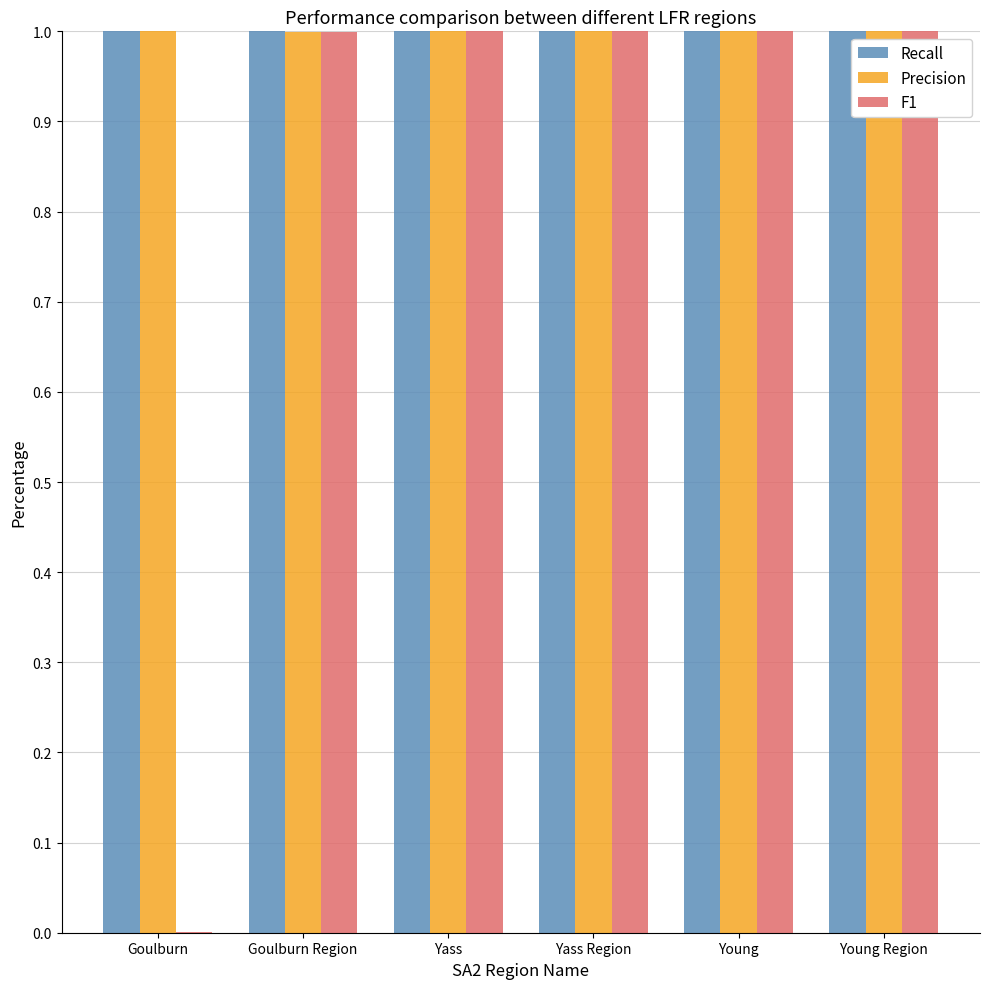

What is the total value across all series at Yass Region?

3.0